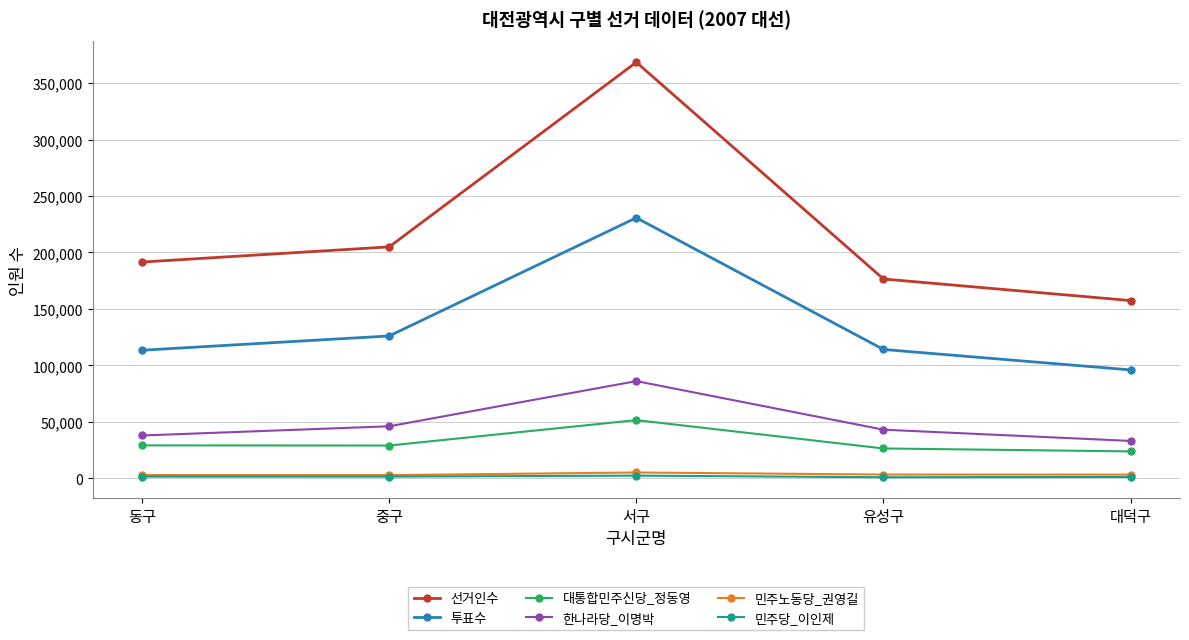

True or false: 대통합민주신당_정동영 and 선거인수 intersect in this chart.

False